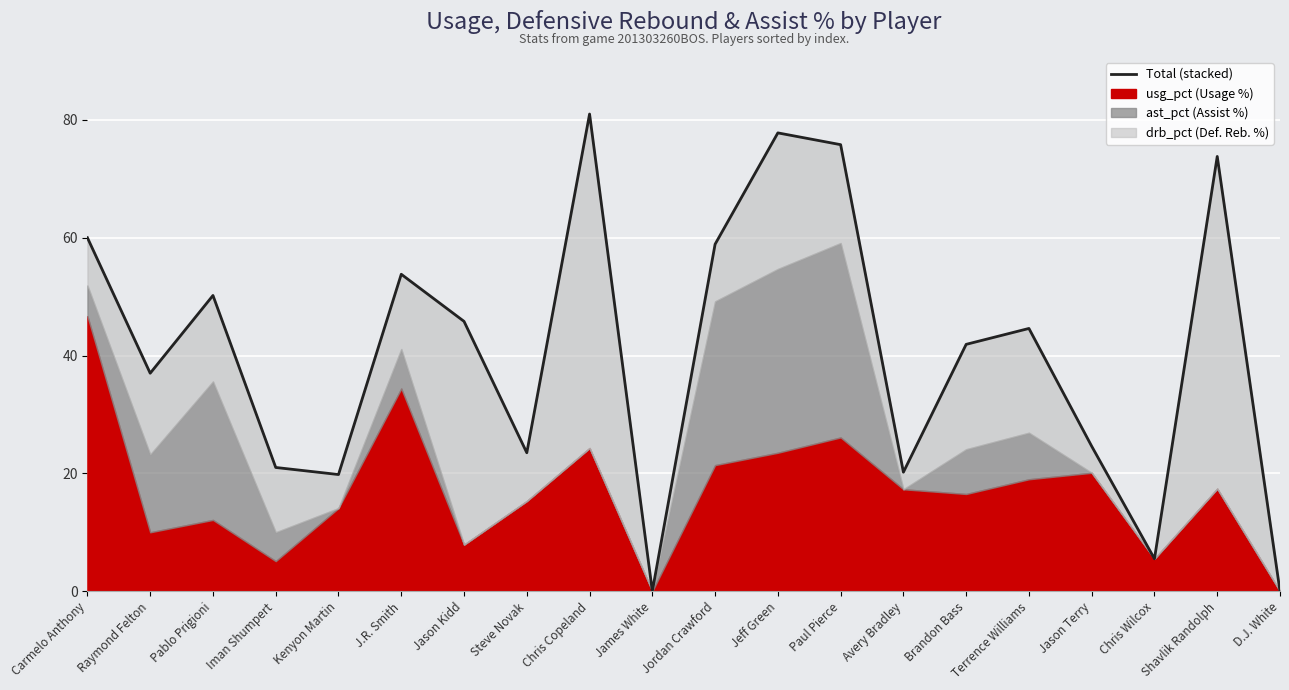

List the labels in order of value, smallest first.

James White, D.J. White, Chris Wilcox, Kenyon Martin, Avery Bradley, Iman Shumpert, Steve Novak, Jason Terry, Raymond Felton, Brandon Bass, Terrence Williams, Jason Kidd, Pablo Prigioni, J.R. Smith, Jordan Crawford, Carmelo Anthony, Shavlik Randolph, Paul Pierce, Jeff Green, Chris Copeland